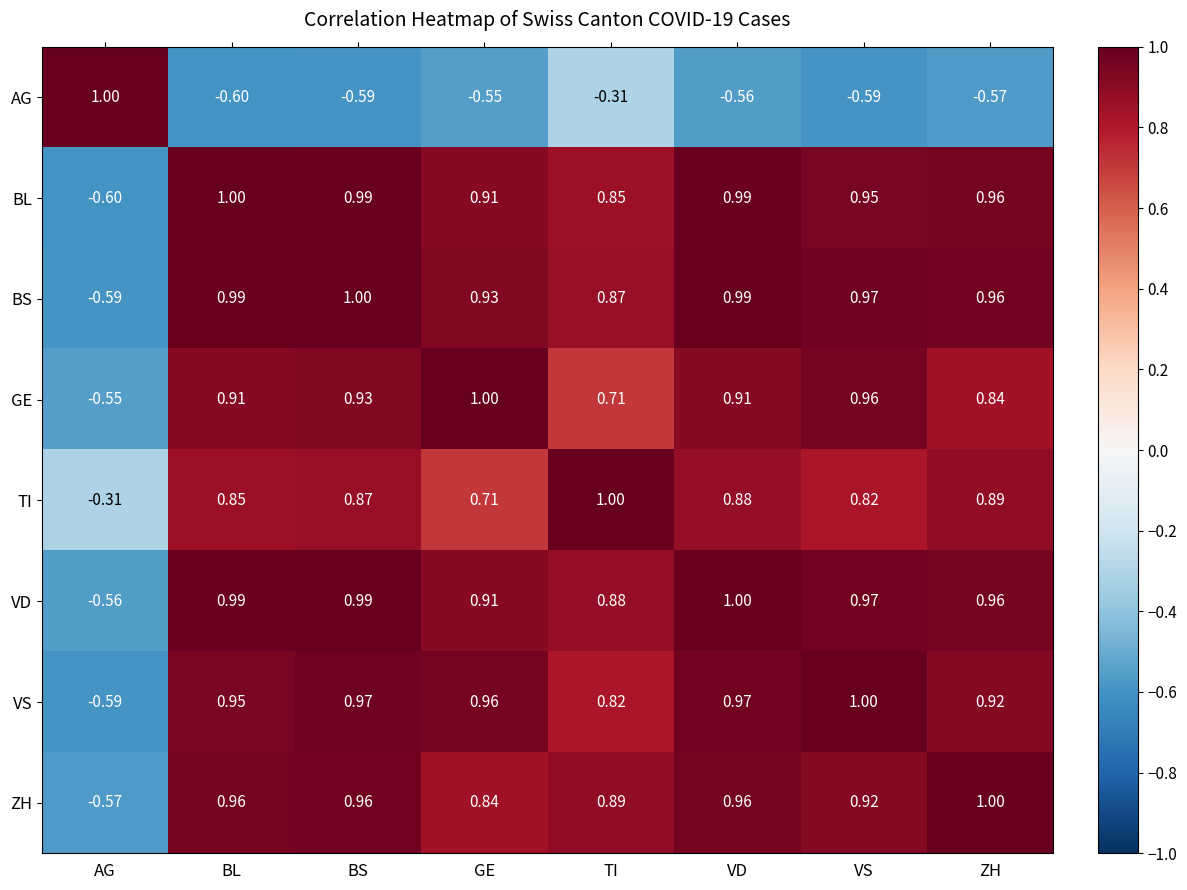

Which category has the highest value in the BL series?

BL